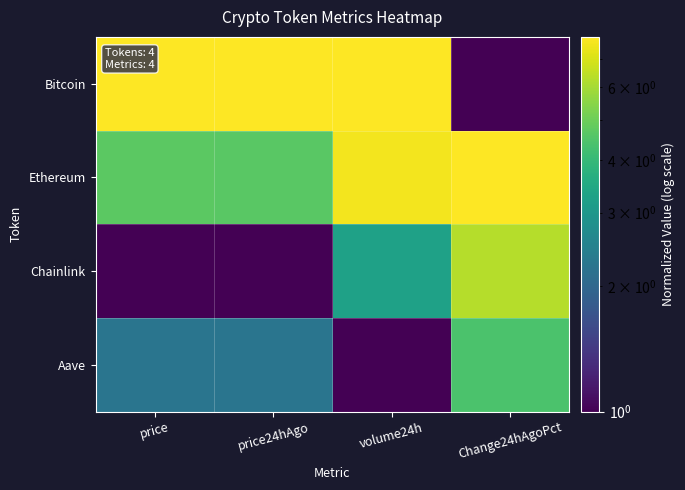

What is the smallest value displayed?

1.0